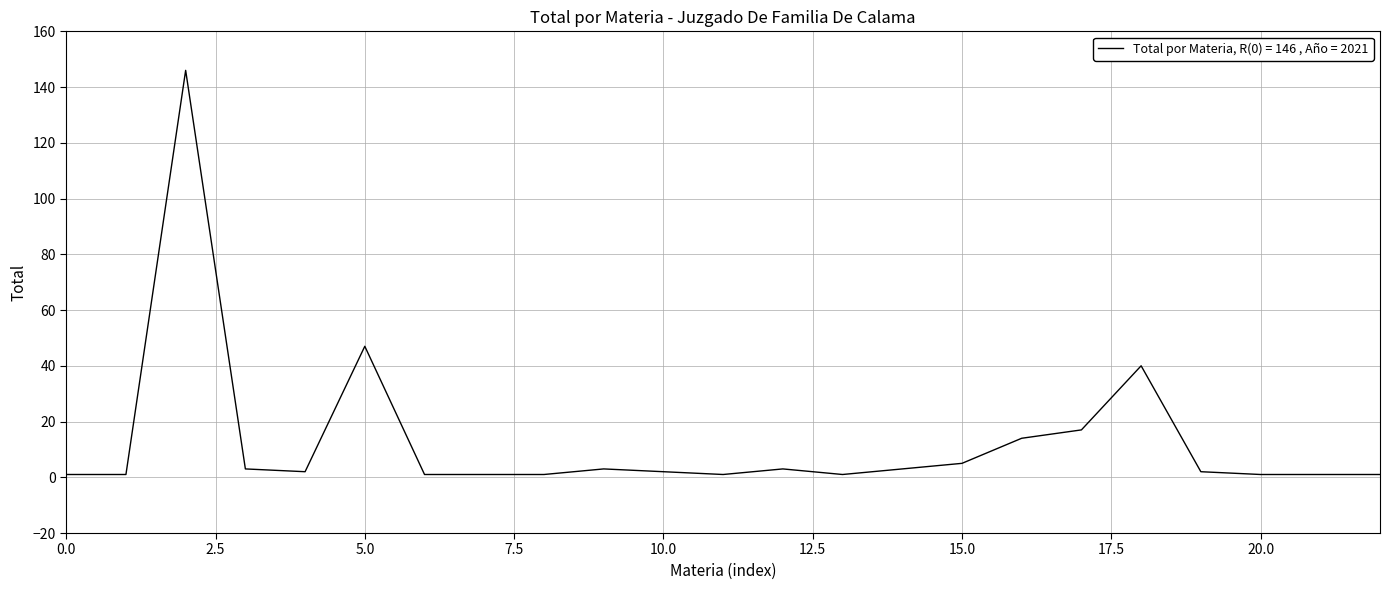

What is the difference between the maximum and minimum values?

145